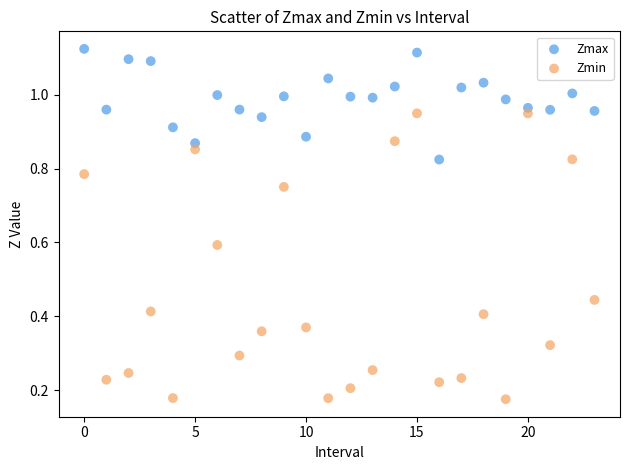

Which series contains the lowest Y value?

Zmin